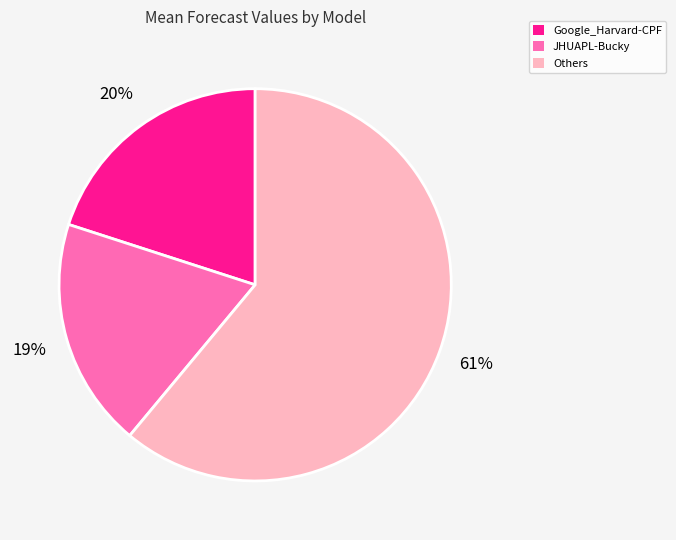

To the nearest percent, what is the difference between the largest and smallest slice percentages?

42%